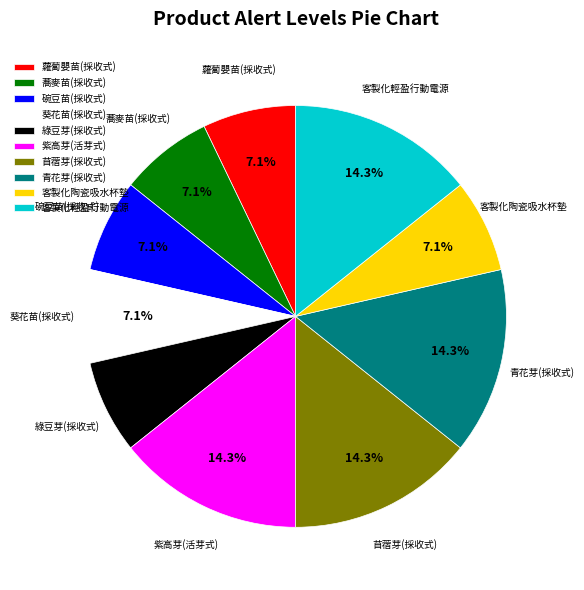

To the nearest percent, what portion does 紫高芽(活芽式) represent?

14%